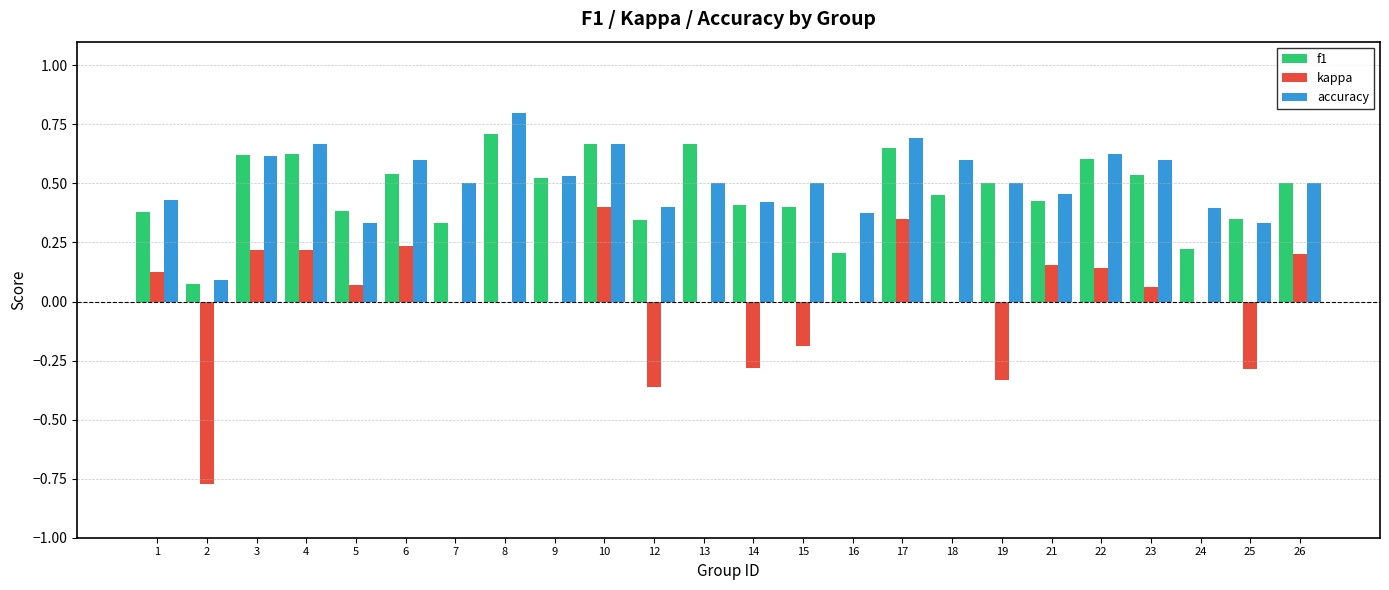

What are all the series names shown in the legend?

f1, kappa, accuracy